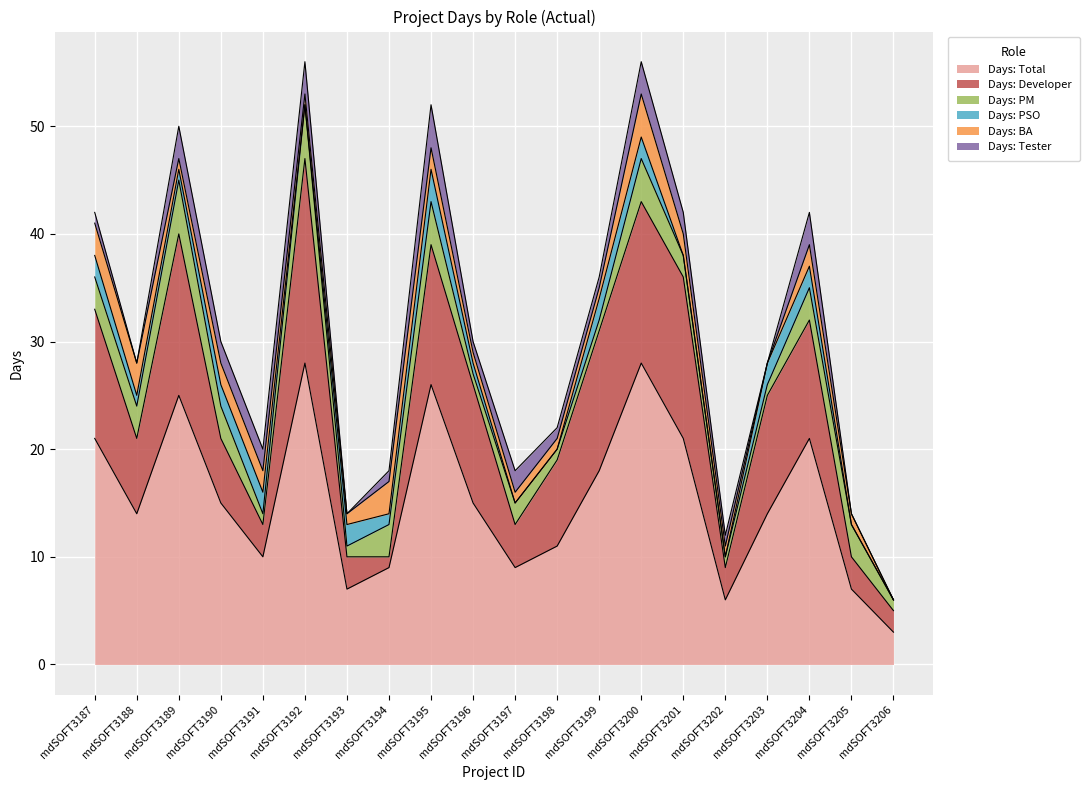

Where is the first local minimum for Days: BA?

mdSOFT3189